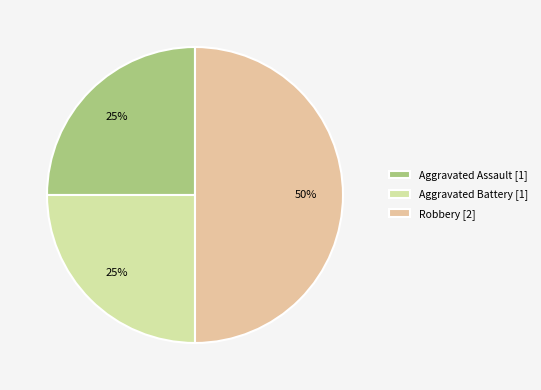

What is the largest slice in the pie chart?

Robbery